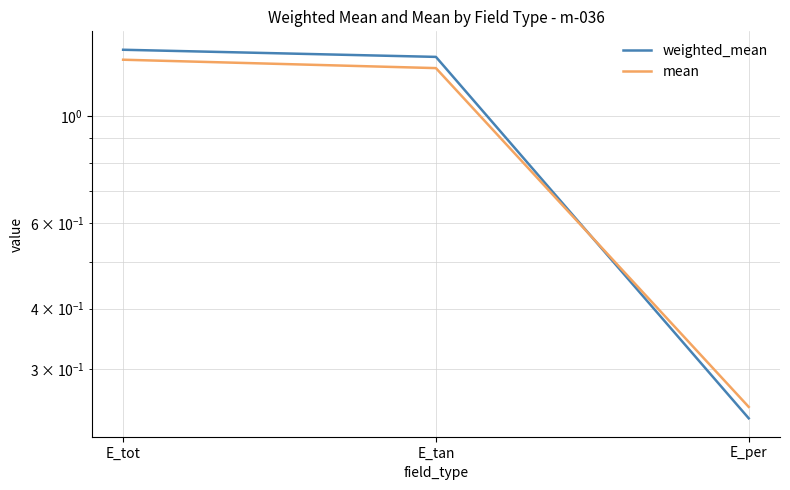

What is the sum of the mean values at E_tan and E_per?

1.5